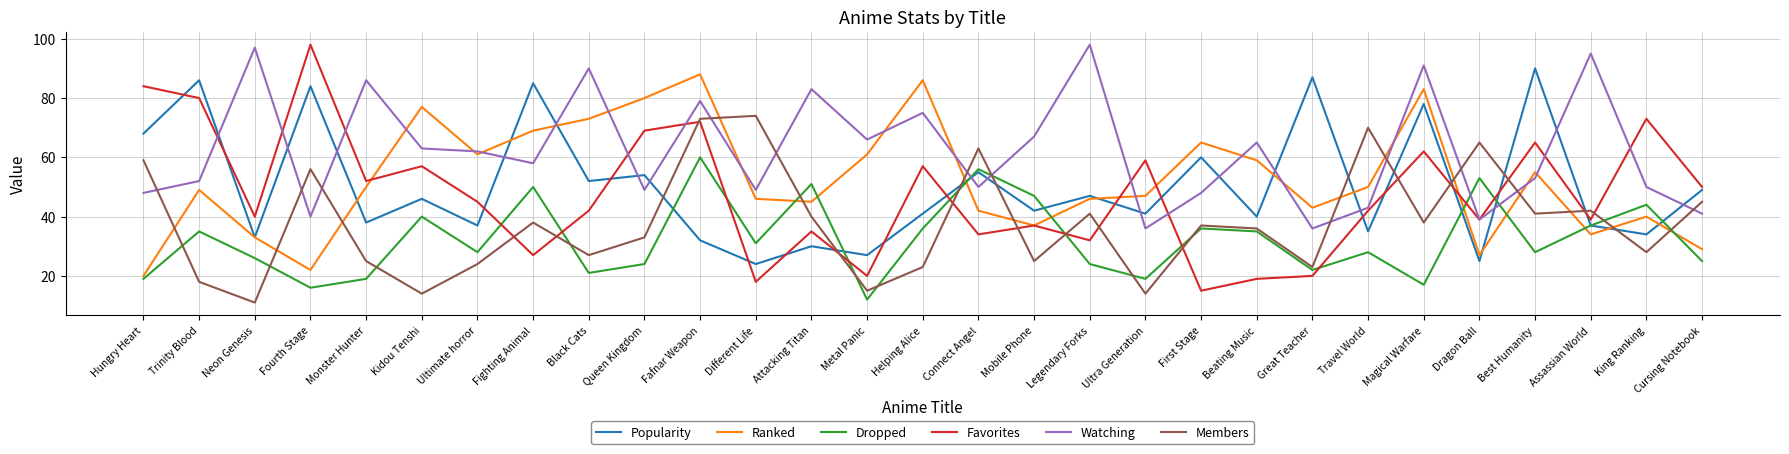

What is the maximum value shown in the chart?

98